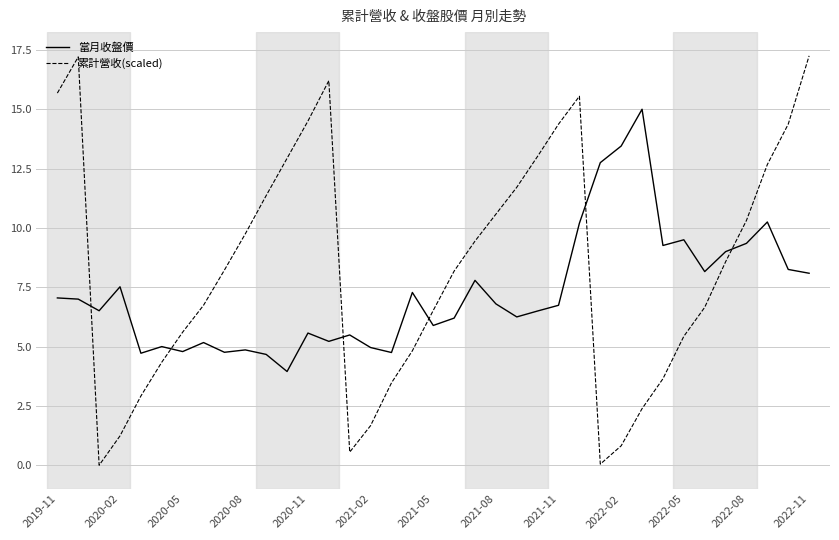

Which series has the largest range (max minus min)?

累計營收(scaled)